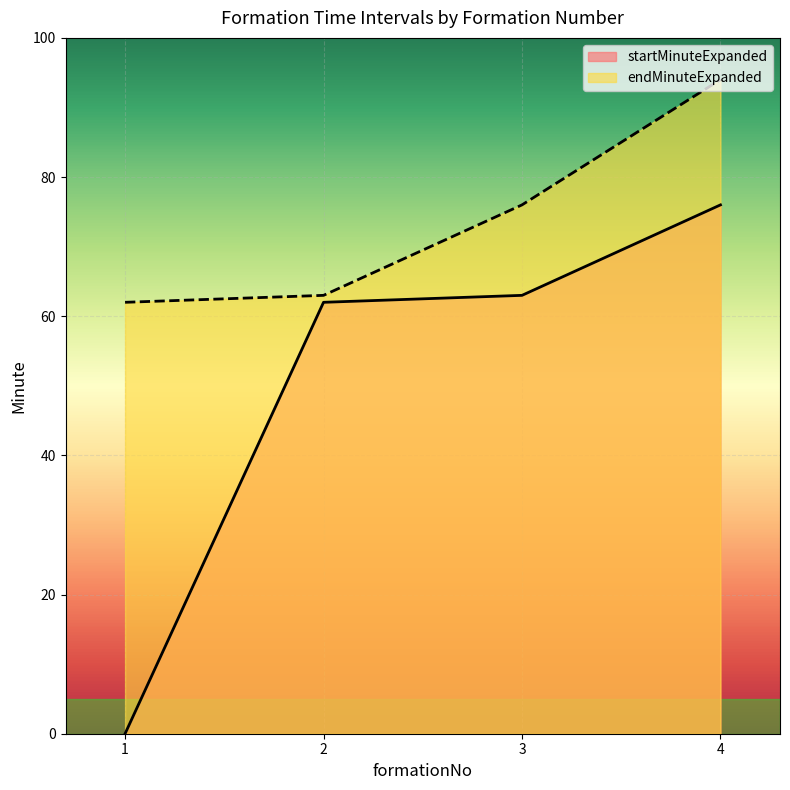

Reading left to right, what are all the values shown in this chart?

startMinuteExpanded: 1=0	2=62	3=63	4=76
endMinuteExpanded: 1=62	2=63	3=76	4=94